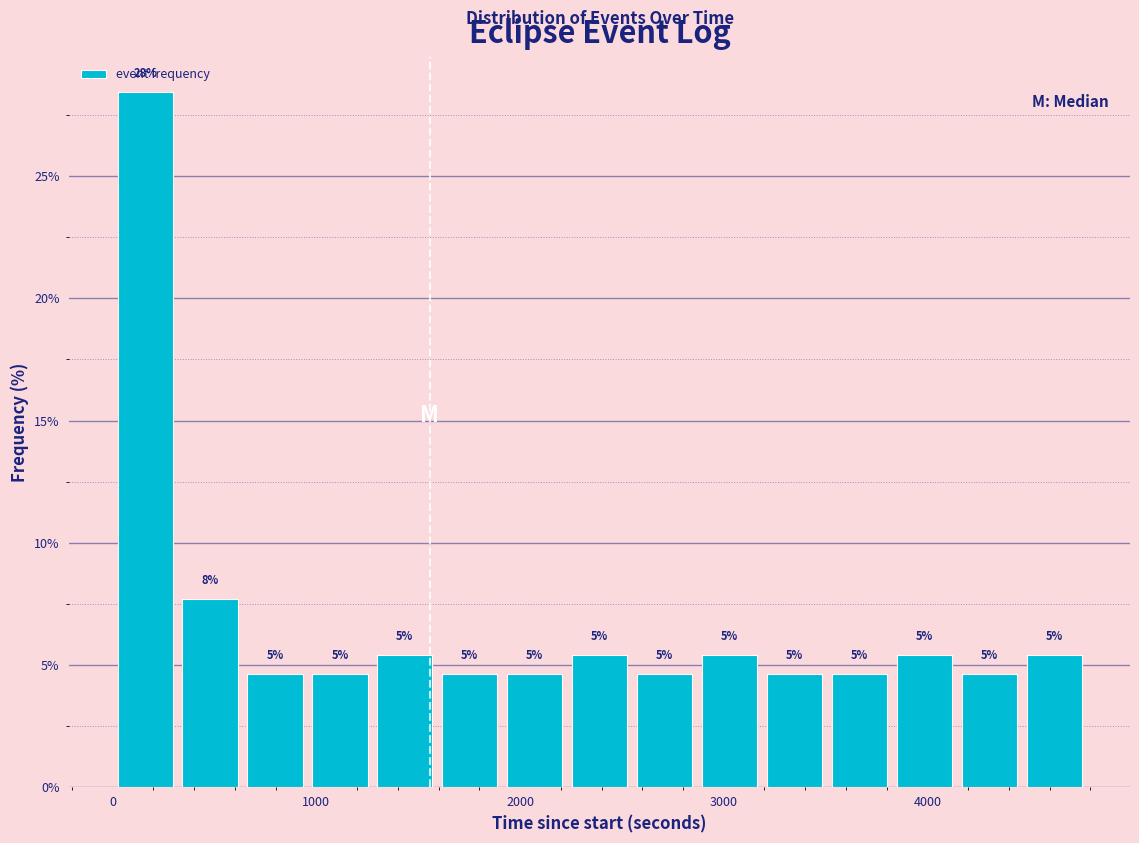

Around what value on the x-axis is the tallest bar? Give the approximate position of its centre, as read against the axis.

200